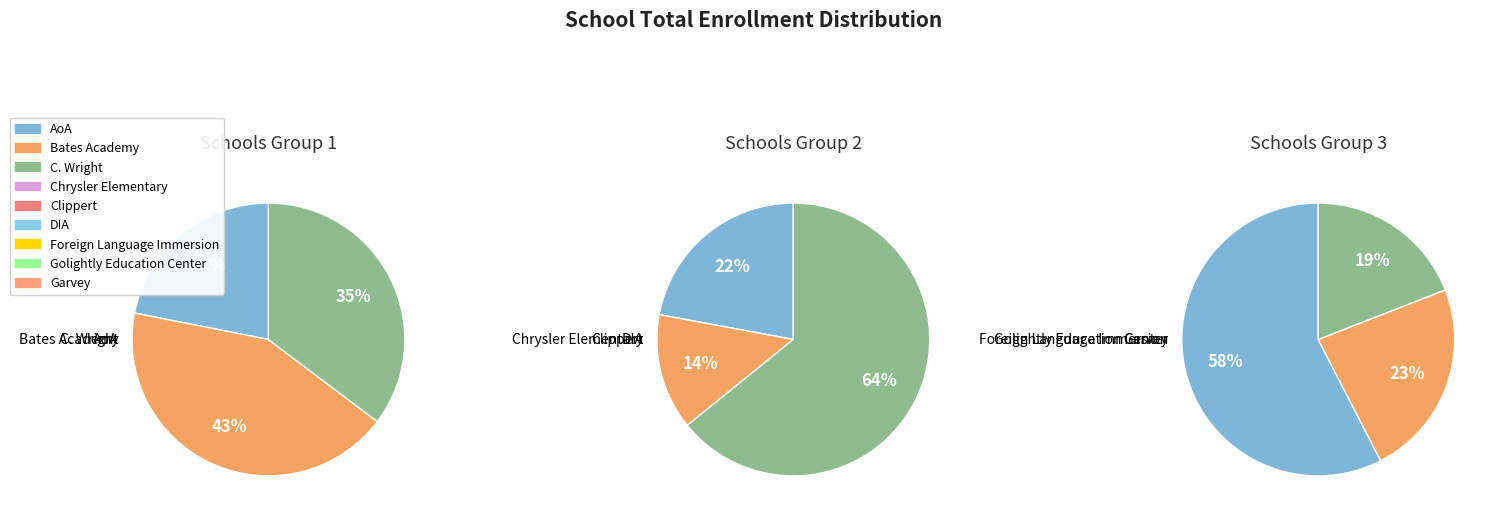

What is the change in value from AoA to Chrysler Elementary?

-37